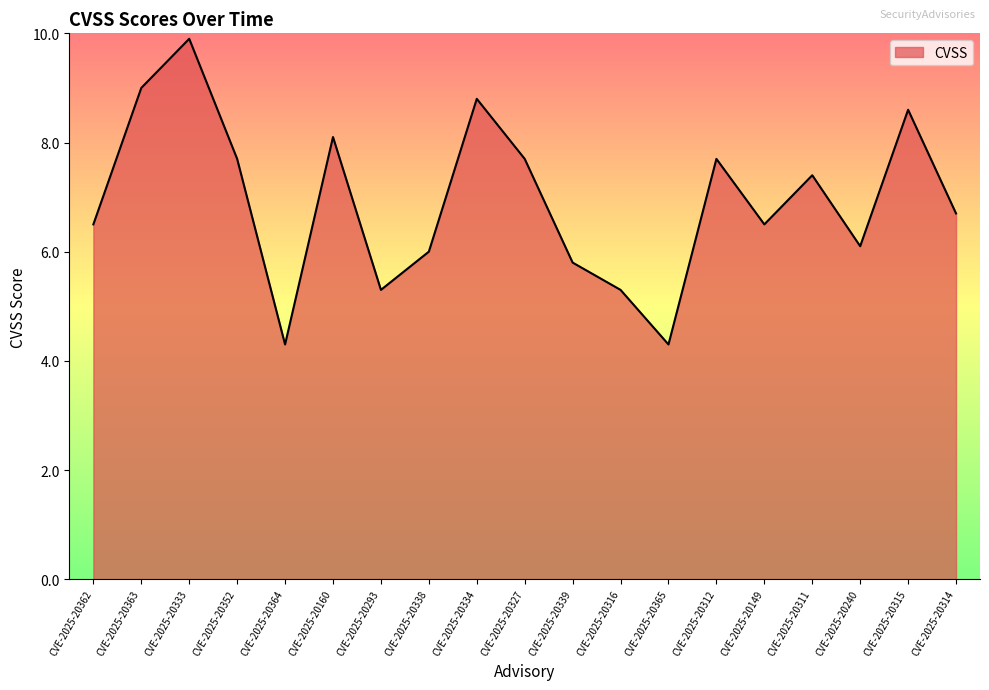

Where is the data nearest to the value 7?

CVE-2025-20314